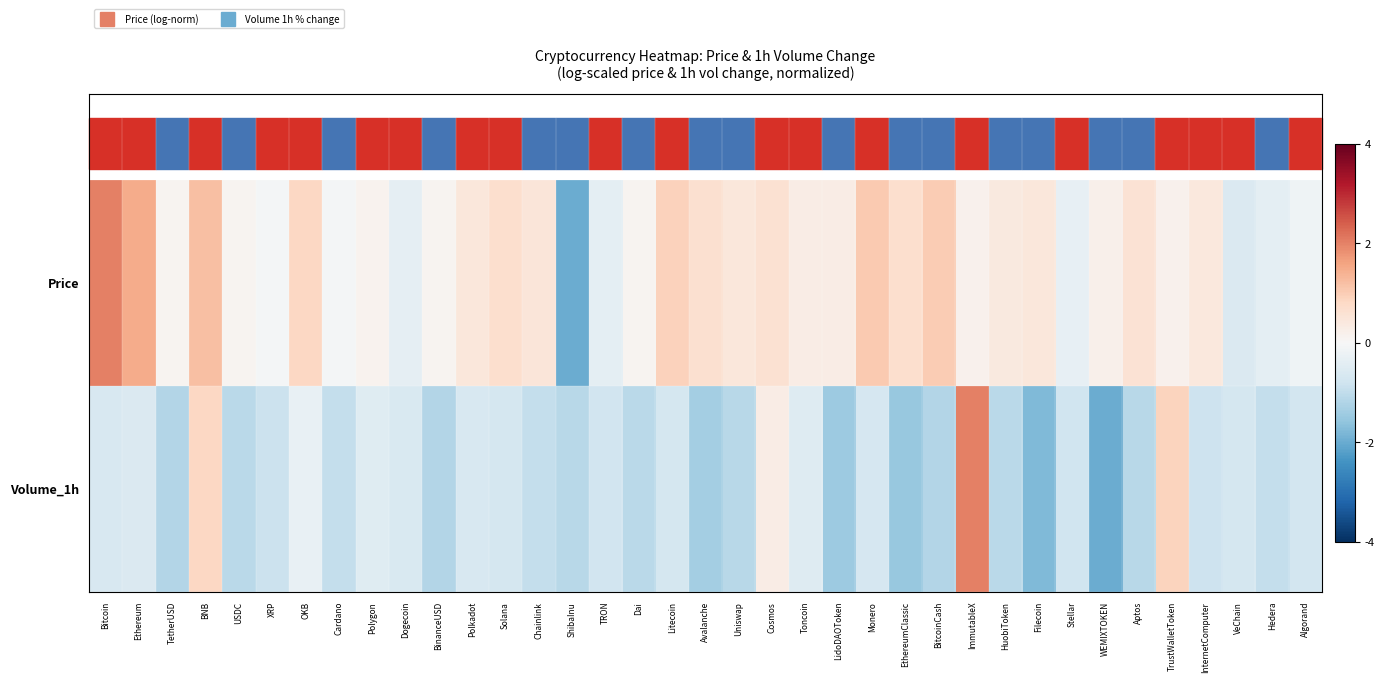

What is the difference between the highest and lowest values at TetherUSD?

1.3